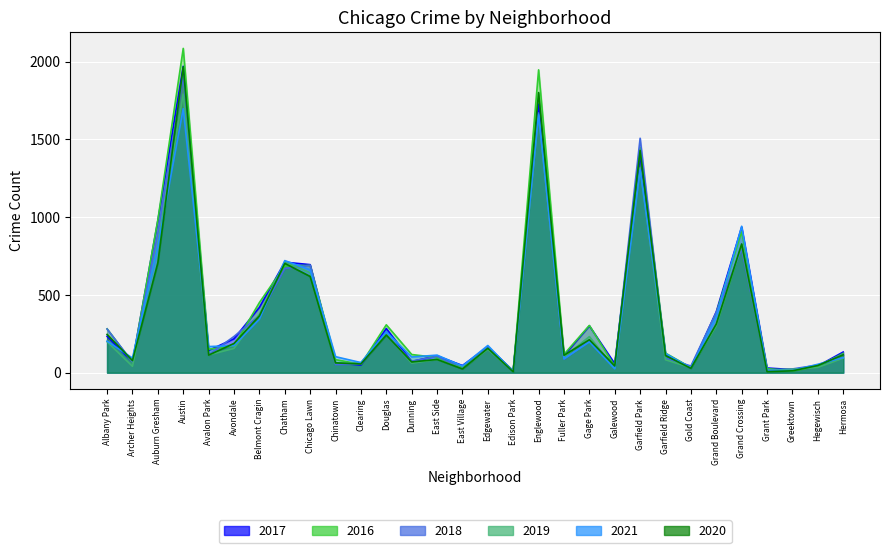

How many lines are shown in the chart?

6